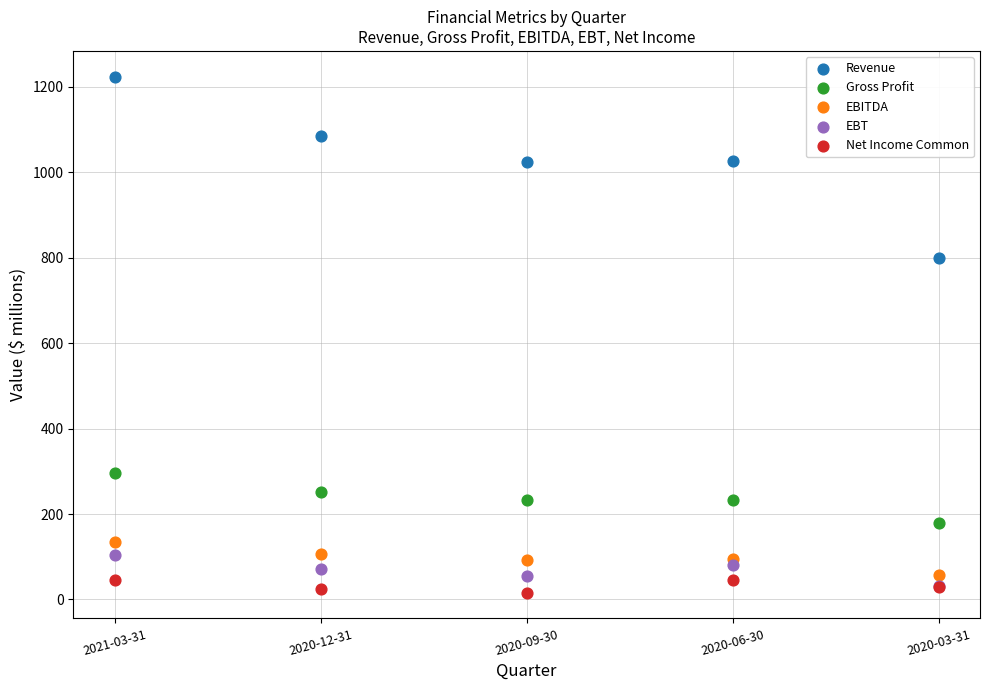

Which series has the largest Y range (max minus min)?

Revenue